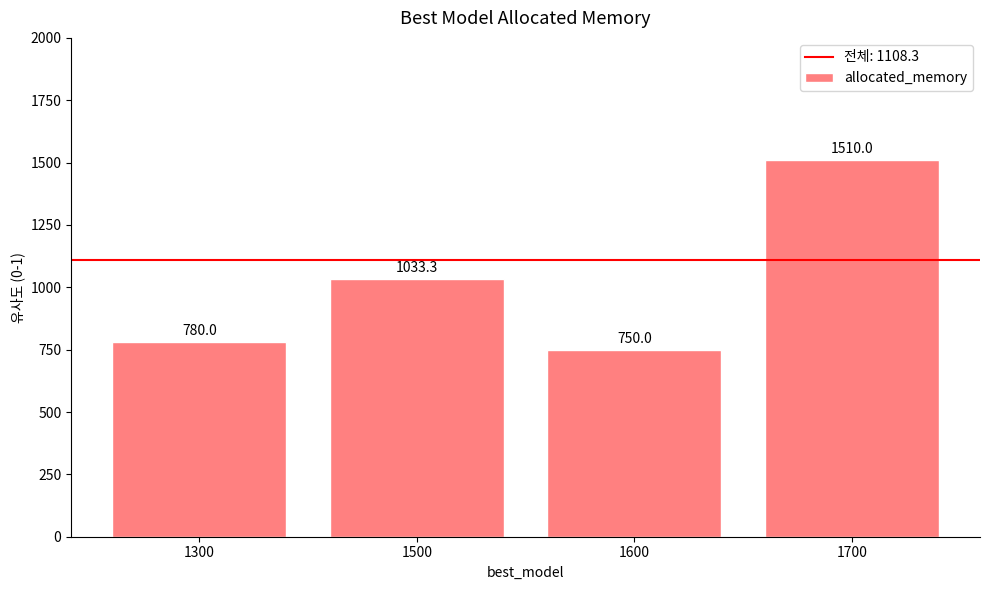

Read the value at 1500.

1033.3